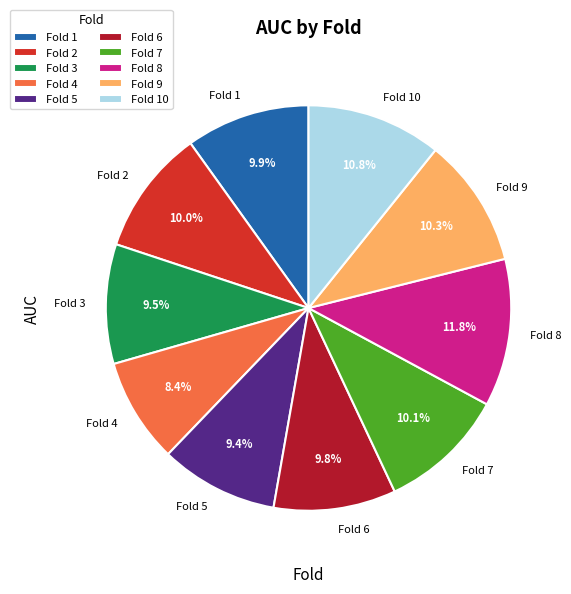

What percentage is NOT represented by Fold 4?

91.6%